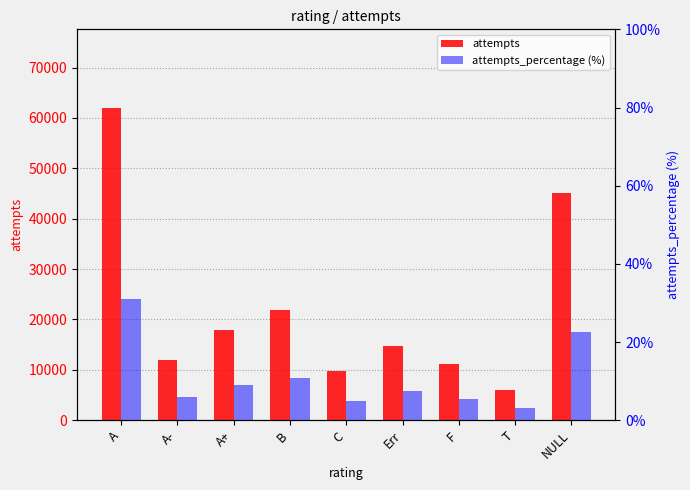

The attempts series shows 11081.0 at F. True or false?

True